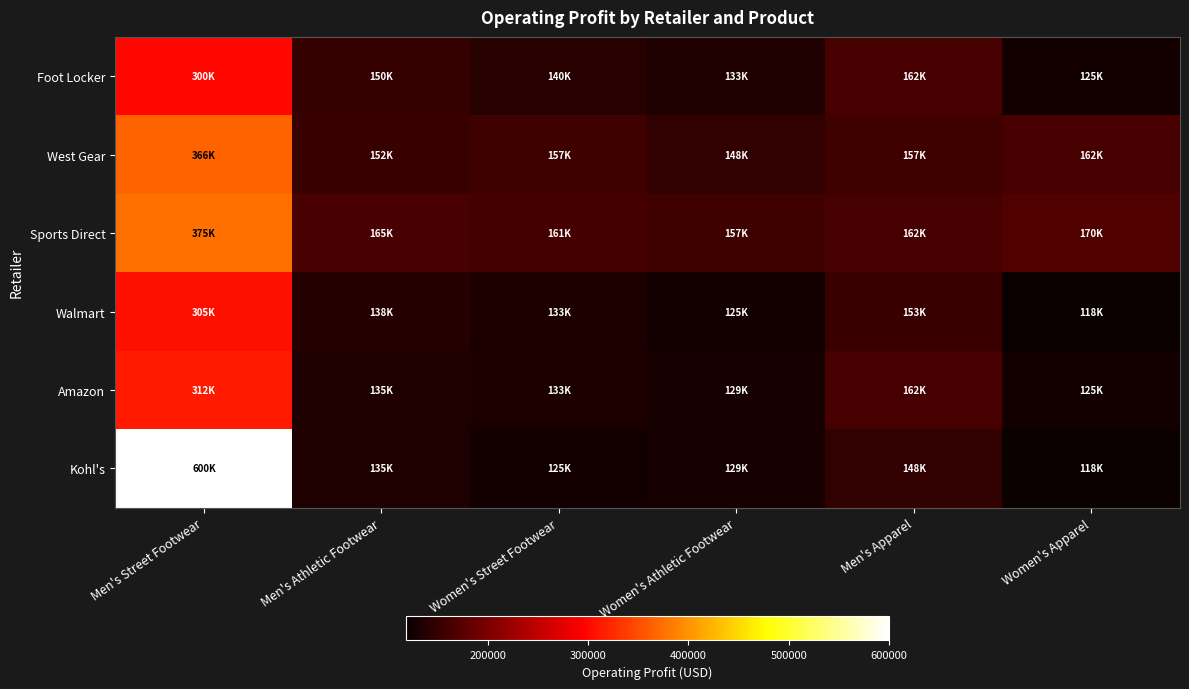

At which category is the sum across all series the highest?

Men's Street Footwear